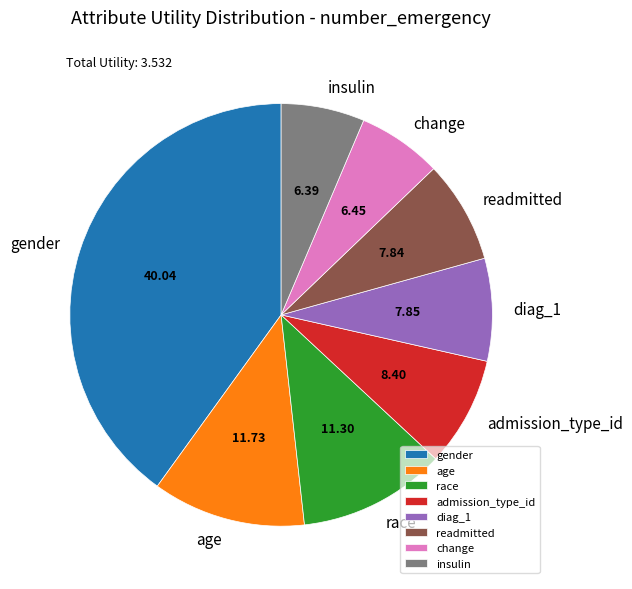

How many slices are in this pie chart?

8